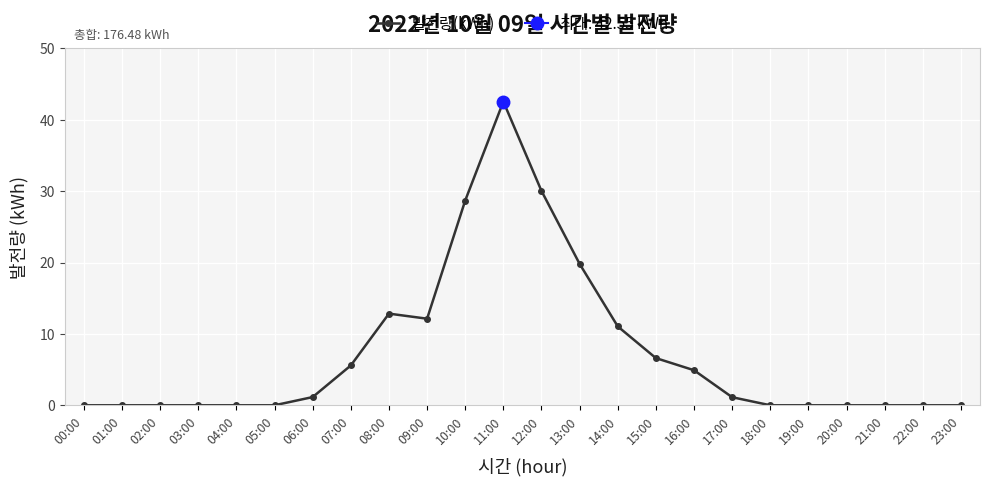

What is the approximate value at 07:00?

5.6